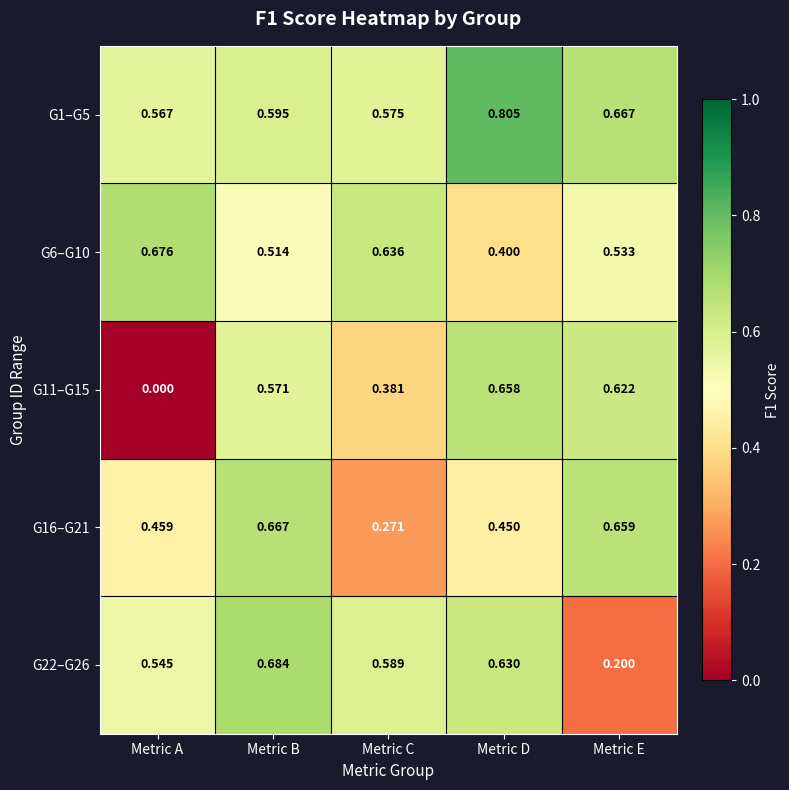

Rank the categories by G1–G5 value from lowest to highest.

Metric A, Metric C, Metric B, Metric E, Metric D